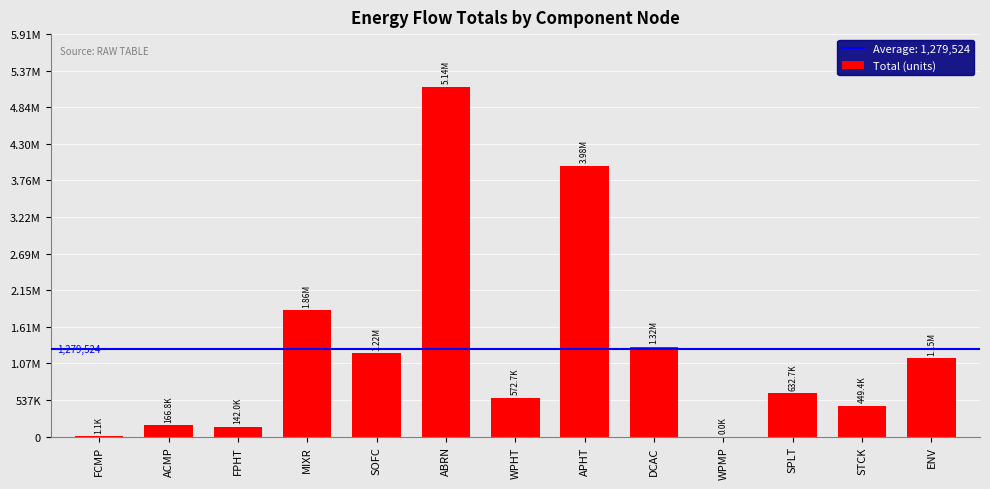

Does the chart contain stacked bars?

No